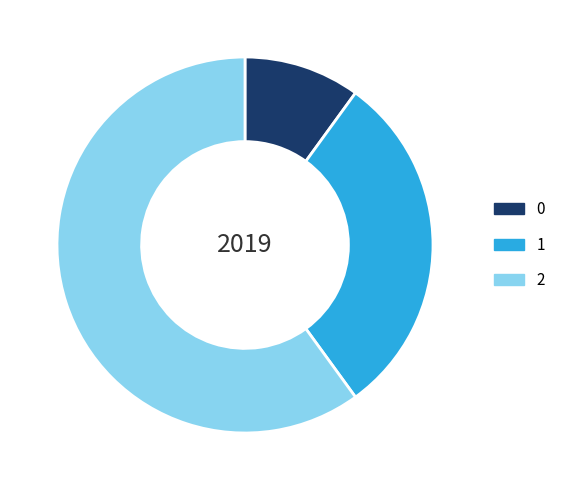

Which slice is the largest?

2